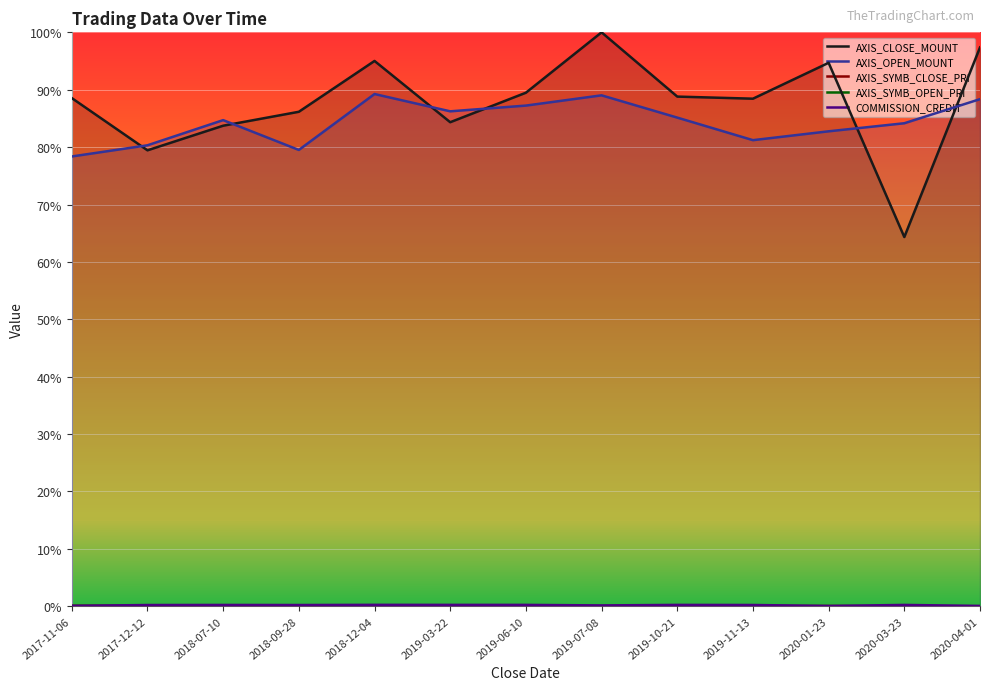

What is the difference between the highest and lowest values at 2019-03-22?

0.9